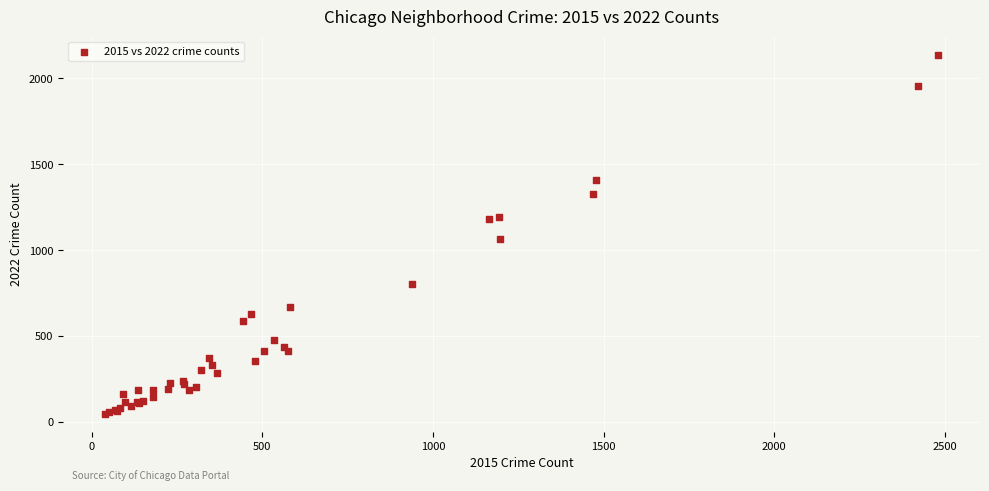

What Y value in the scatter plot is closest to 1094?

1067